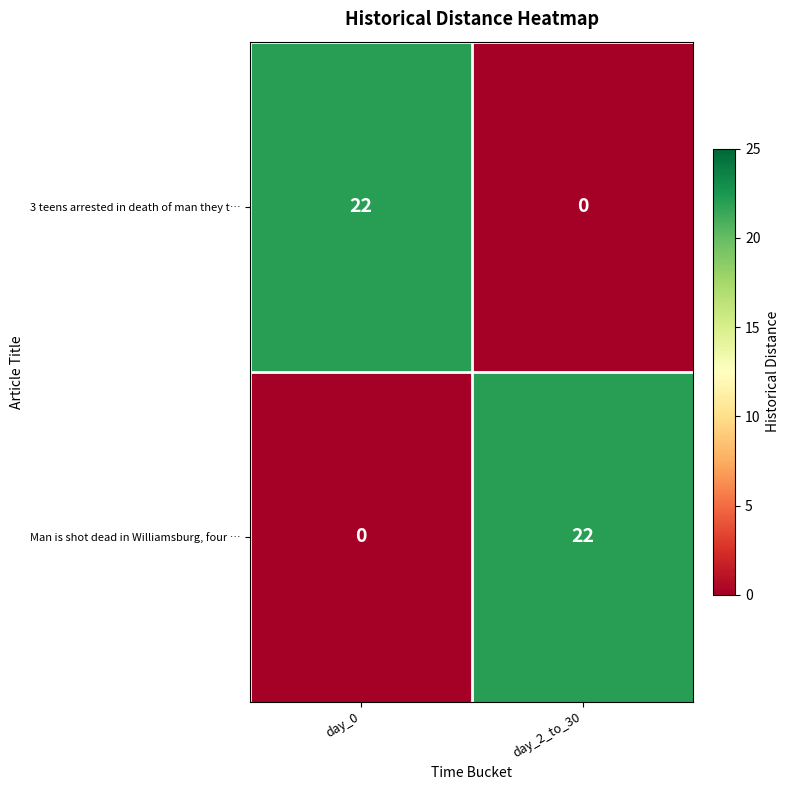

What is the sum of the 3 teens arrested in death of man they t… values at day_2_to_30 and day_0?

22